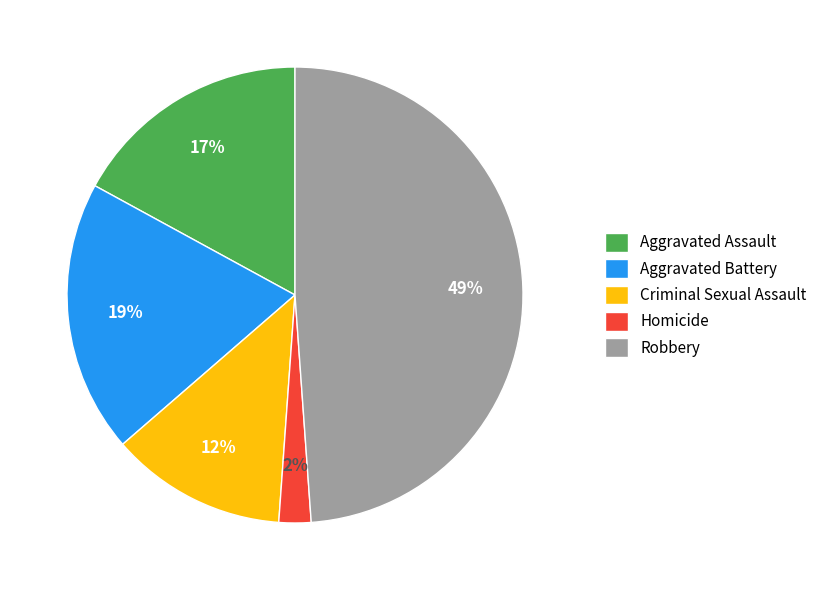

Is the sum of Homicide and Aggravated Battery greater than half?

No